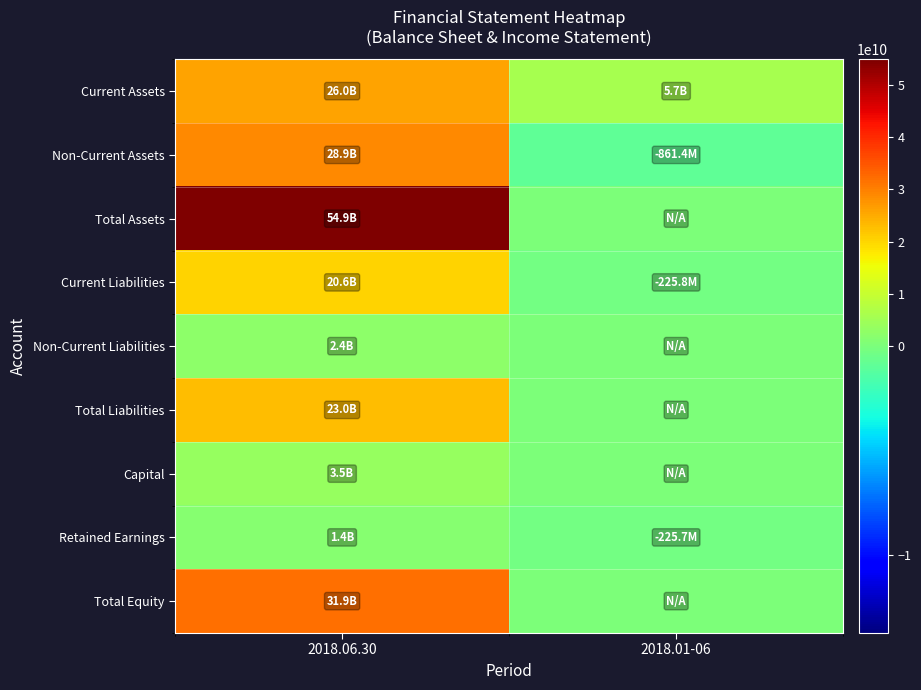

Reading left to right, list all the values displayed in this chart.

Current Assets: 2018.06.30=25987204213	2018.01-06=5660643249
Non-Current Assets: 2018.06.30=28916666094	2018.01-06=-861377565
Total Assets: 2018.06.30=54903870307	2018.01-06=0
Current Liabilities: 2018.06.30=20578359994	2018.01-06=-225809766
Non-Current Liabilities: 2018.06.30=2380472609	2018.01-06=0
Total Liabilities: 2018.06.30=22958832603	2018.01-06=0
Capital: 2018.06.30=3535430000	2018.01-06=0
Retained Earnings: 2018.06.30=1409959300	2018.01-06=-225656873
Total Equity: 2018.06.30=31945037704	2018.01-06=0